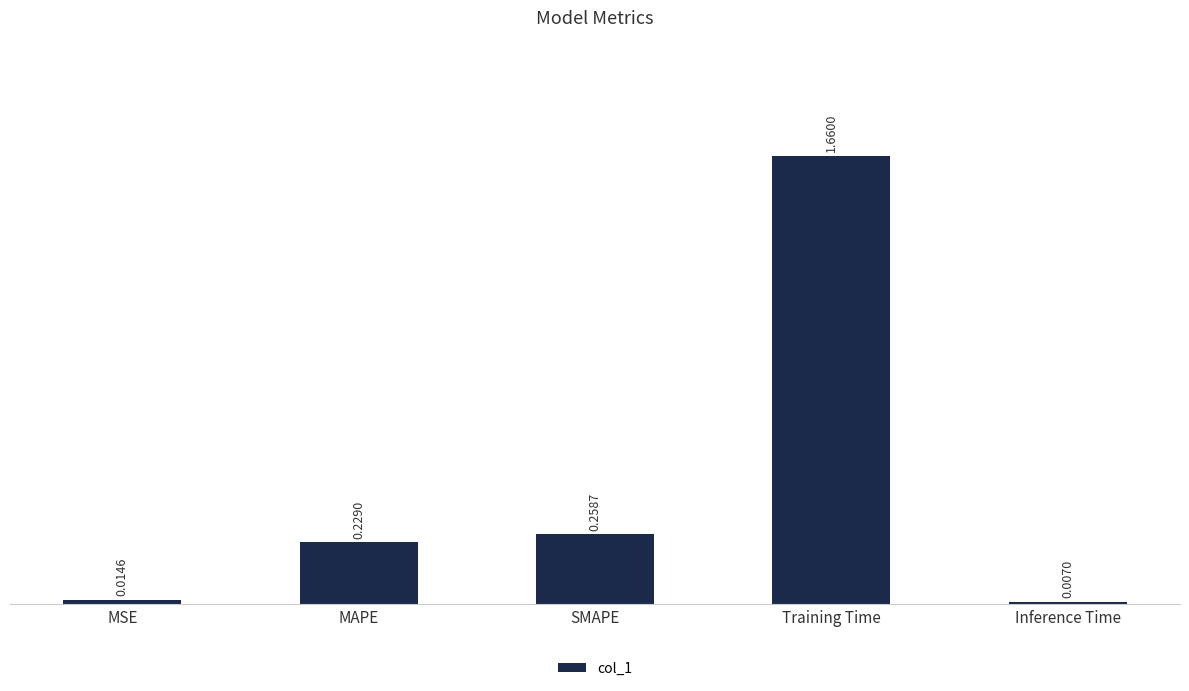

What is the sum of all values?

2.2